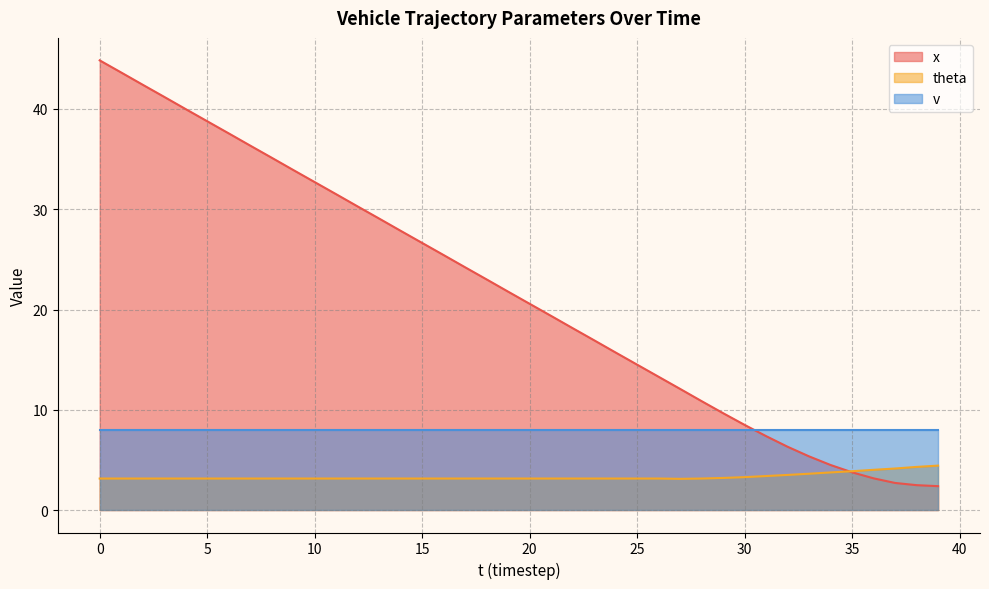

Where is theta nearest to the value 3?

27